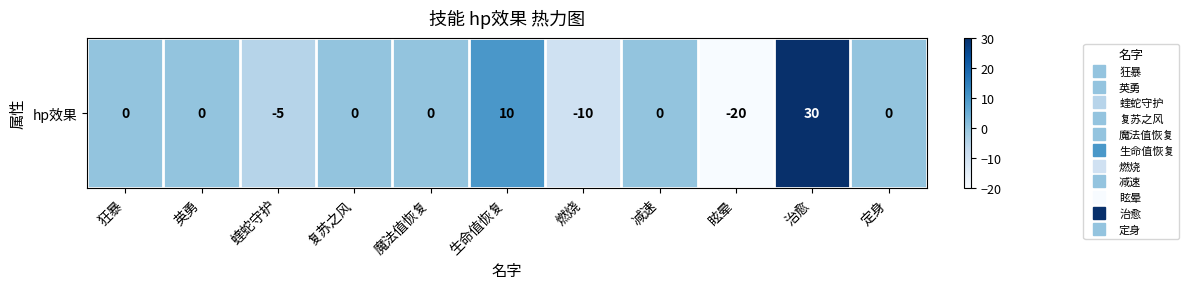

Which has a higher value, 燃烧 or 蝰蛇守护?

蝰蛇守护